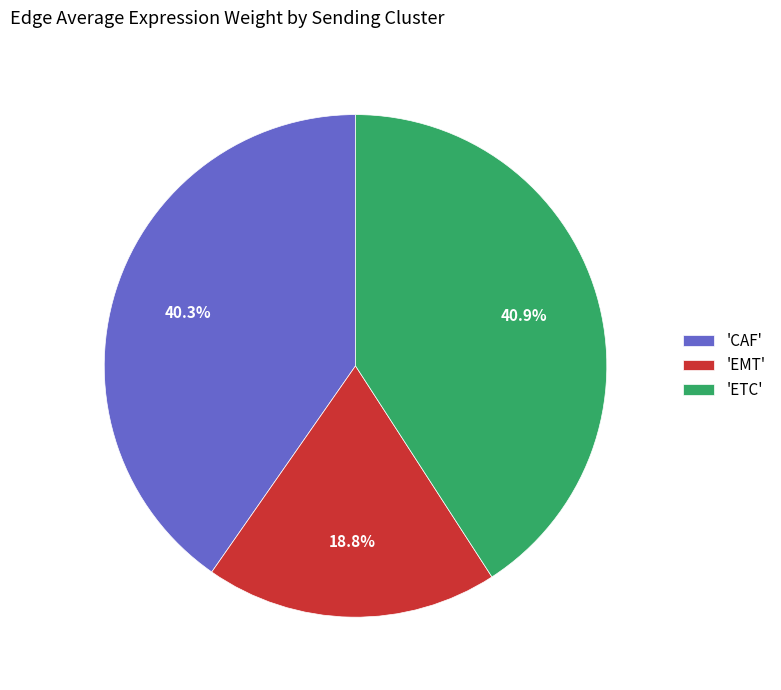

How much of the chart is everything except 'EMT'?

81.2%